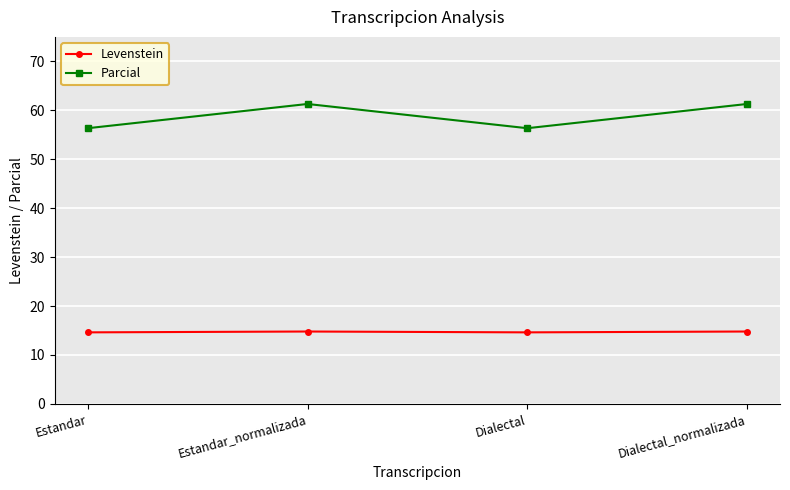

How many lines are shown in the chart?

2